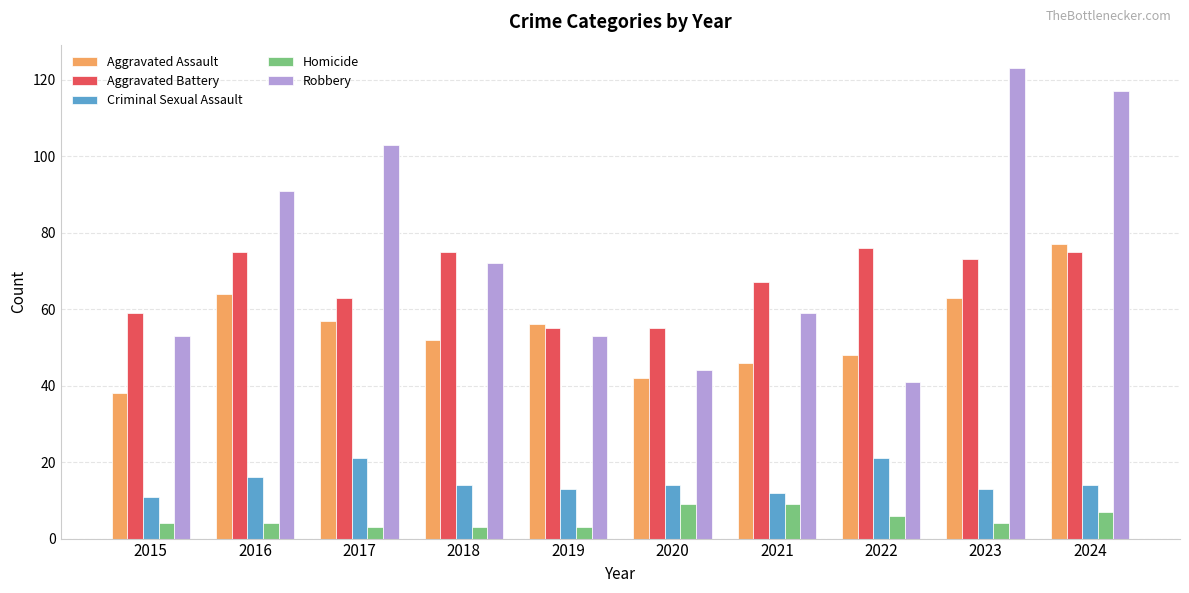

Count the number of data series in this chart.

5